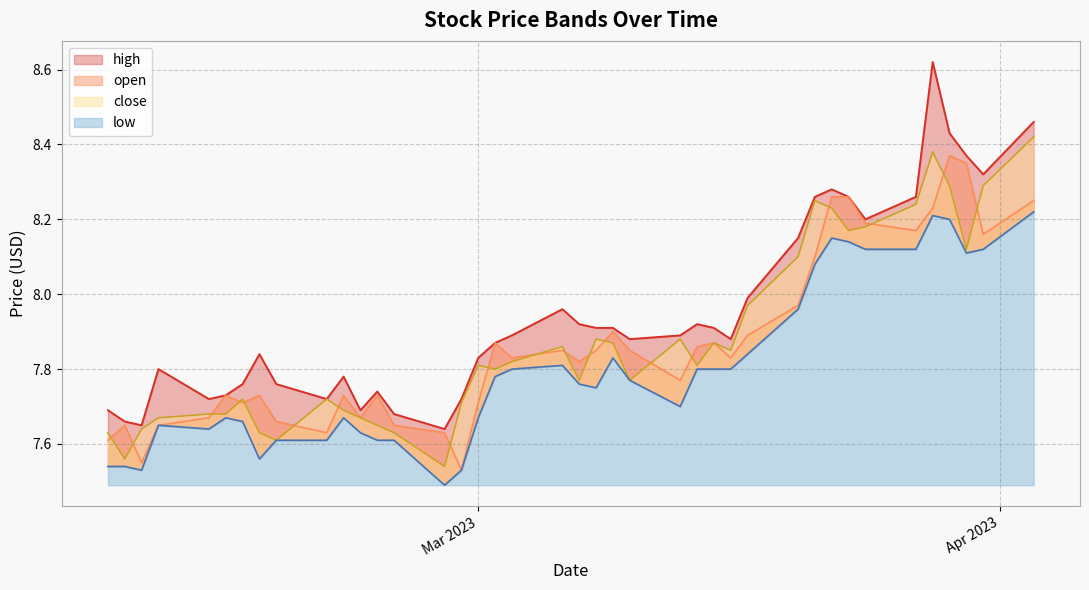

The value of close at 2023-03-06 is 7.9. True or false?

True